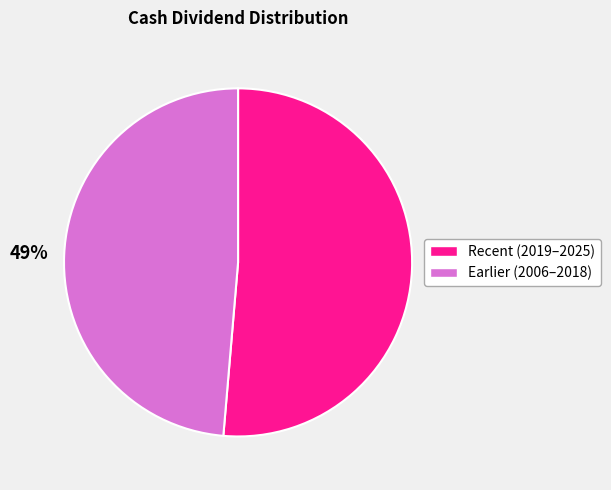

To the nearest percent, what is the average slice percentage?

50%